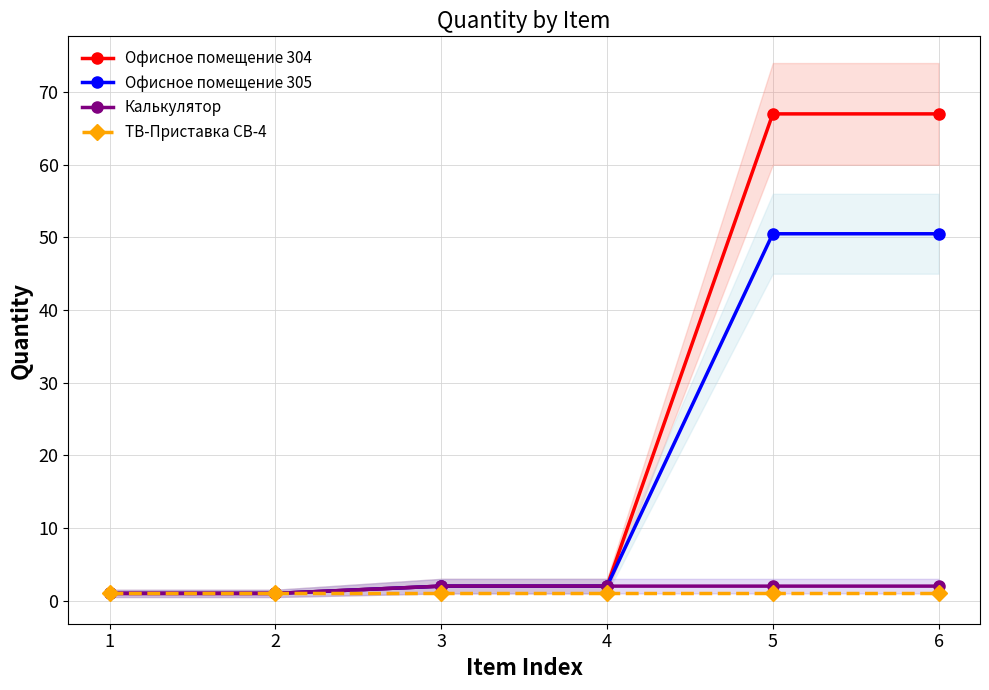

Count the number of categories in the chart.

6